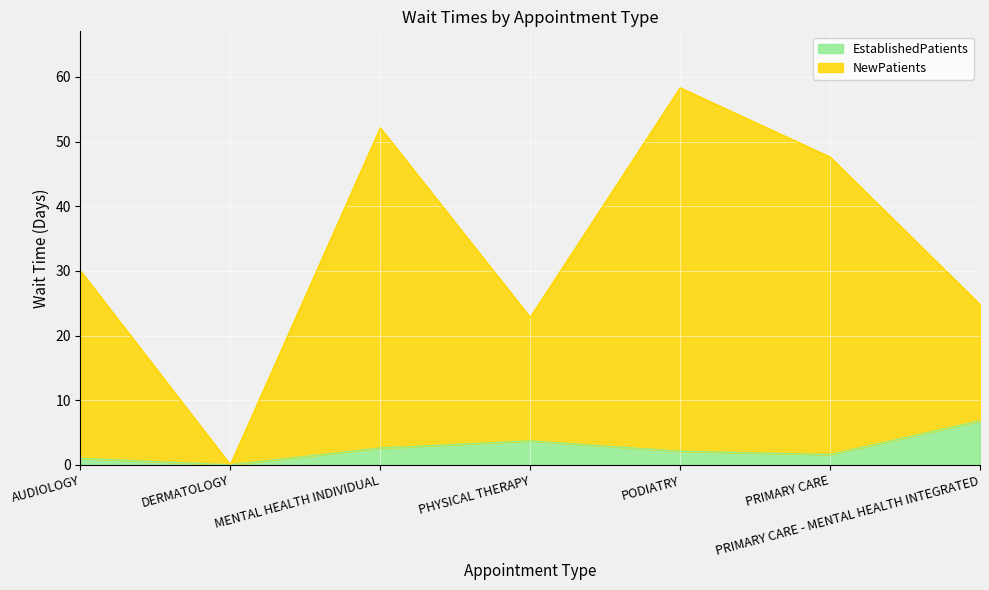

What is the sum of all EstablishedPatients values?

17.8